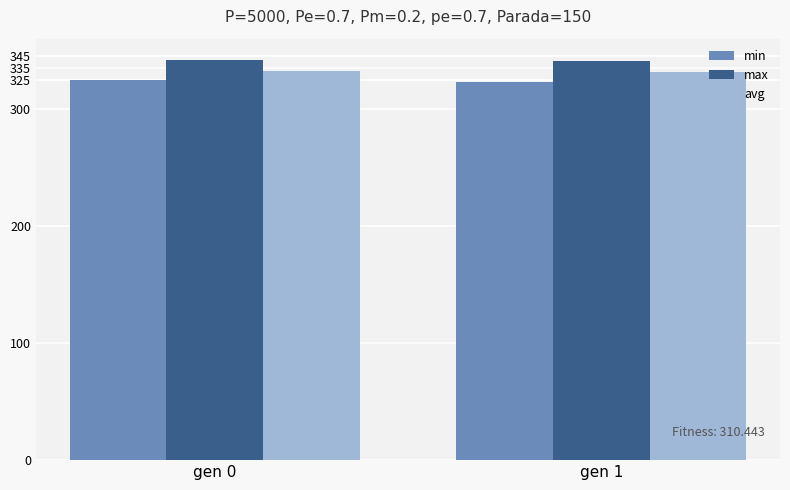

What is the difference between the highest and lowest values at gen 1?

18.2